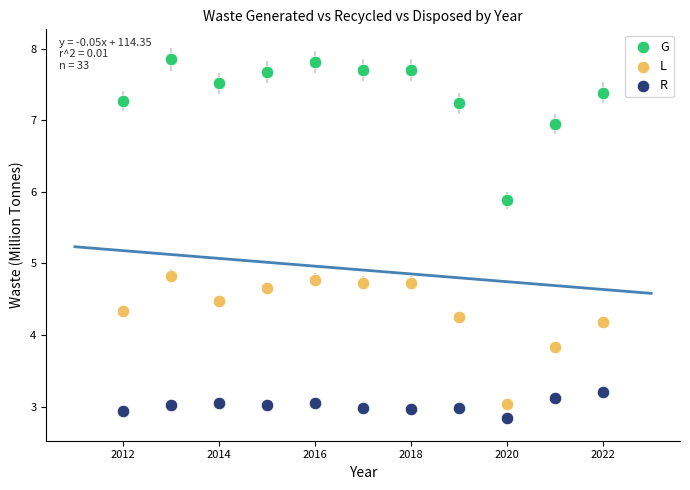

Which series has the widest spread of Y values?

G